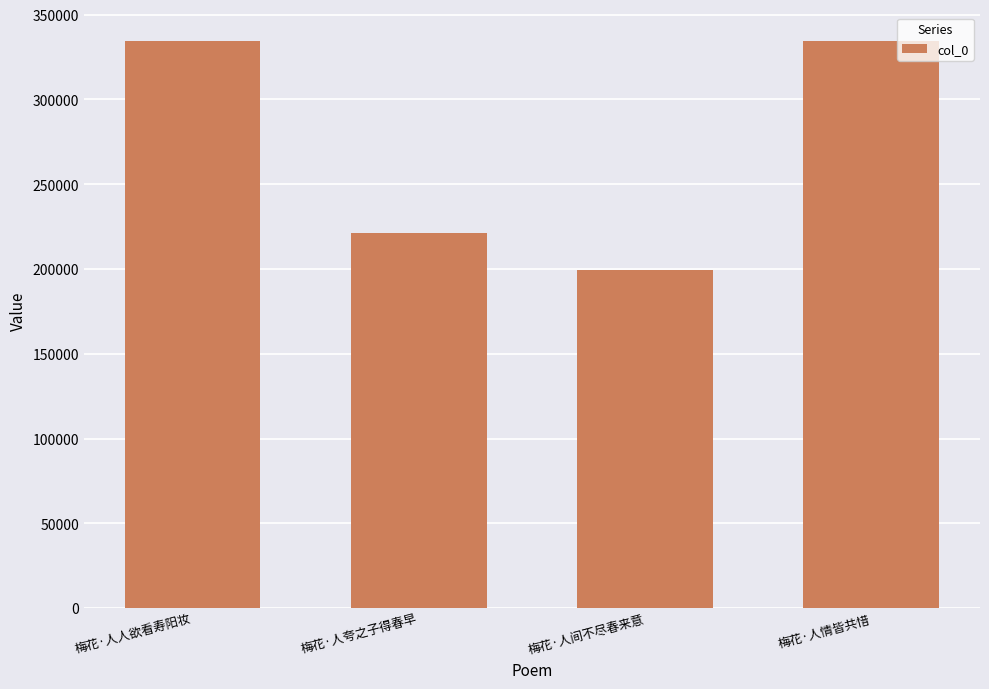

How many bars are there in total?

4